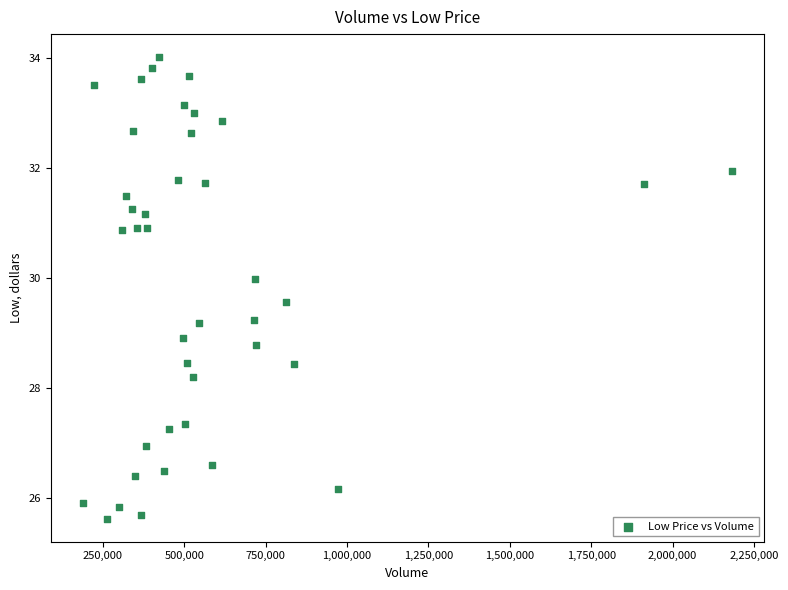

What Y value in the scatter plot is closest to 29?

28.9